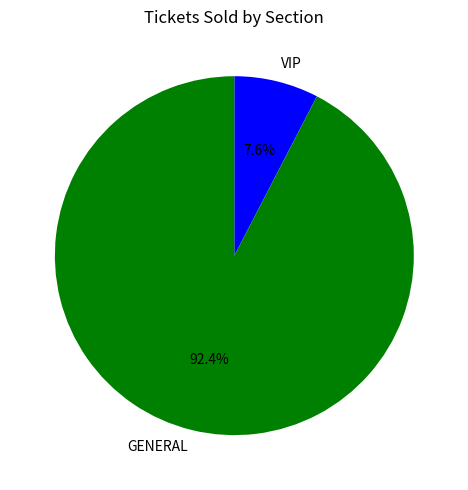

How much of the chart is everything except VIP?

92.4%